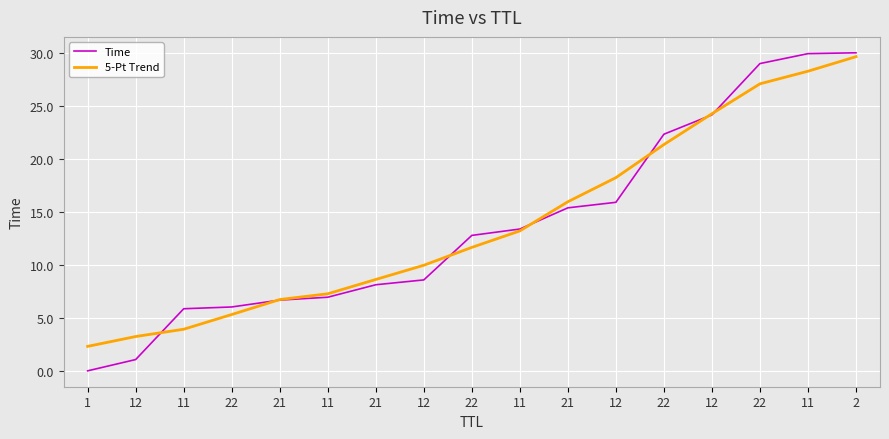

How many lines are shown in the chart?

2